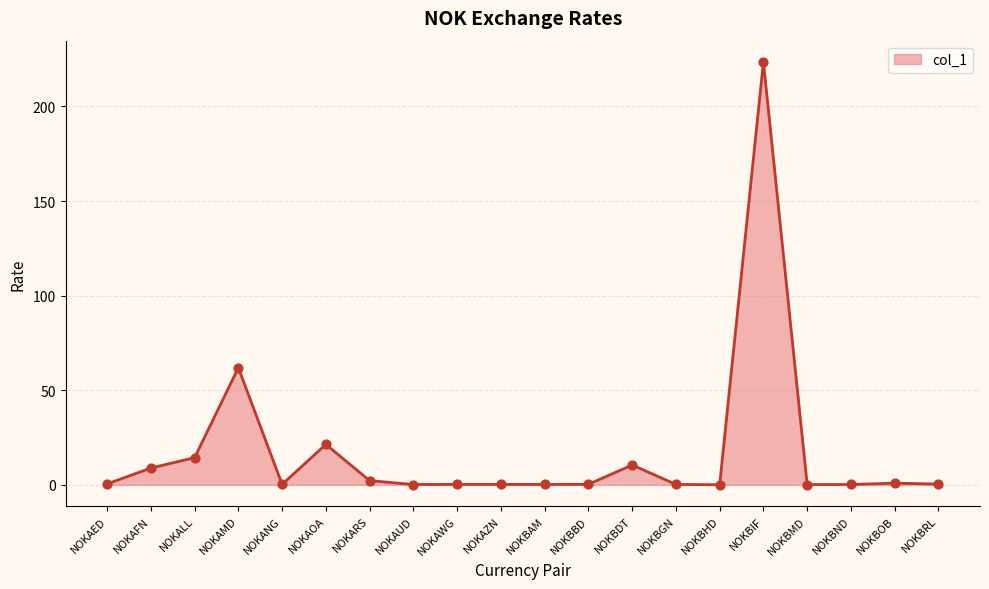

Which has a higher value, NOKAMD or NOKBAM?

NOKAMD